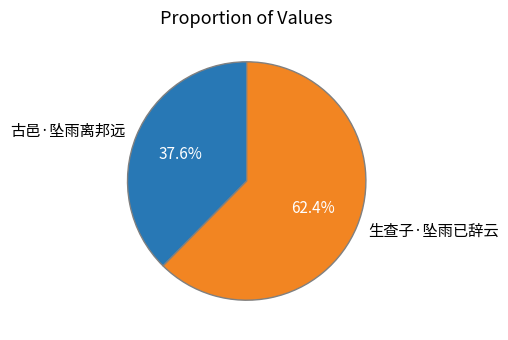

True or false: 生查子·坠雨已辞云 accounts for 77% of the total.

False